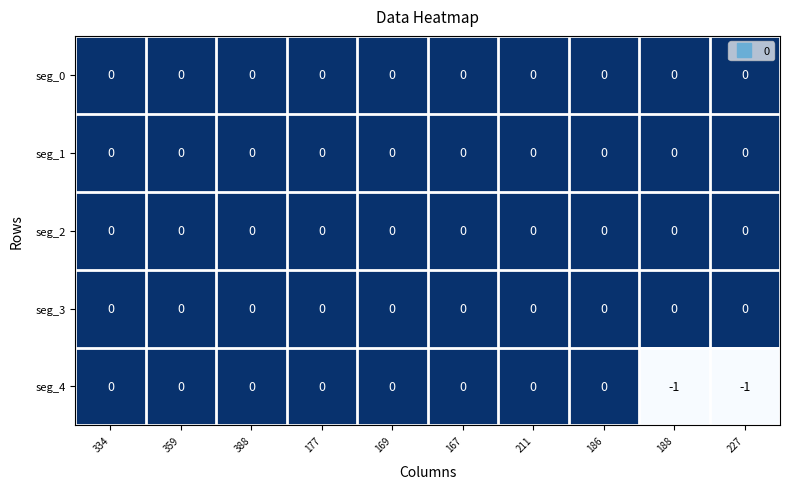

True or false: seg_1 has a value of 0 at 211.

True